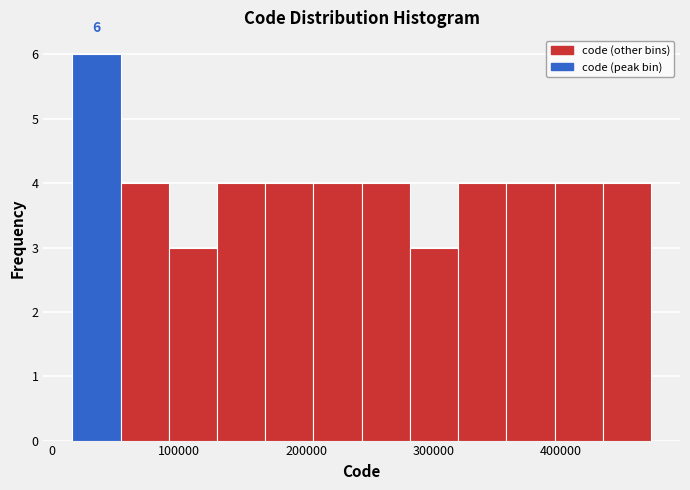

Around what value on the x-axis is the tallest bar? Give the approximate position of its centre, as read against the axis.

30000